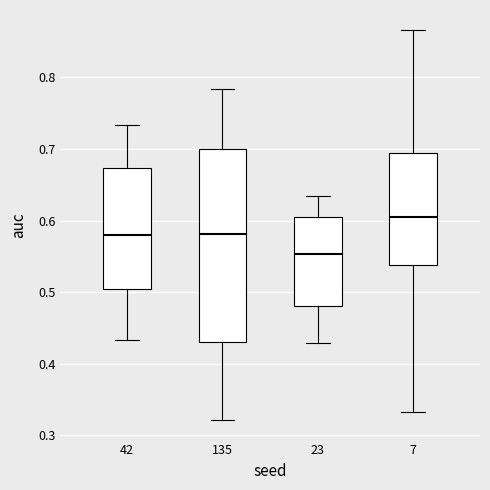

Which box's median line is the lowest?

23